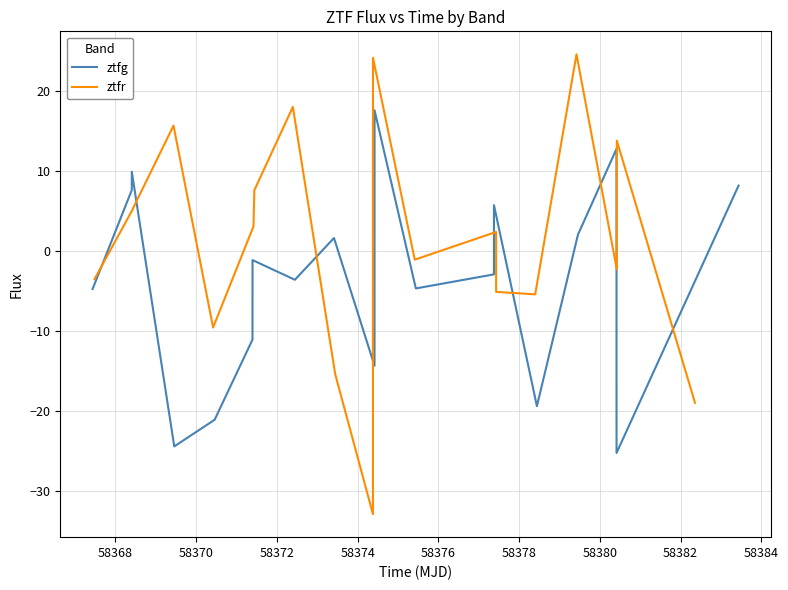

What is the maximum value for ztfg?

17.6